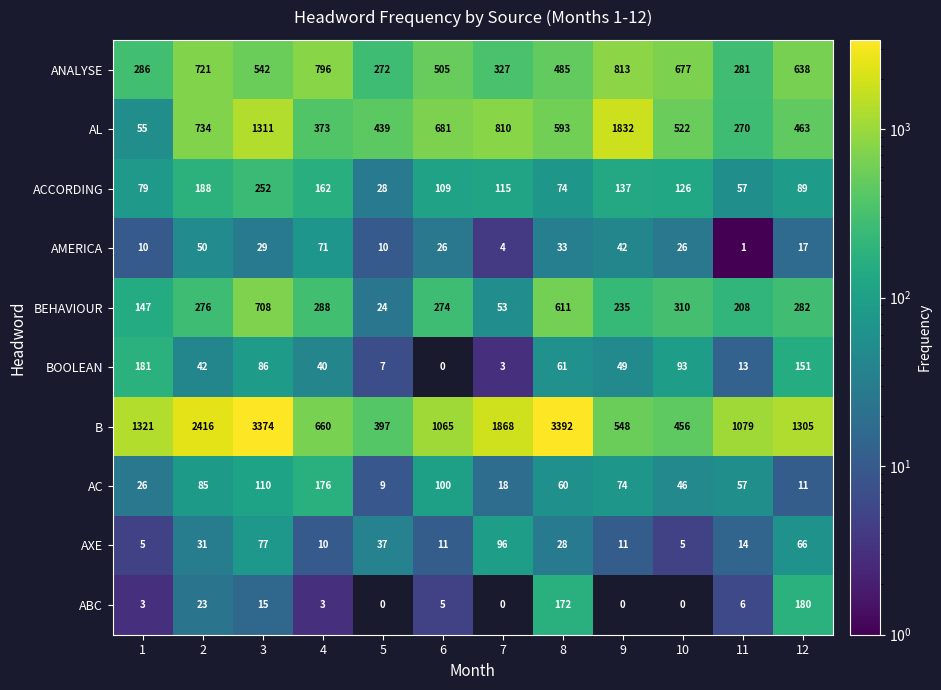

The value of ANALYSE at 6 is 136. True or false?

False